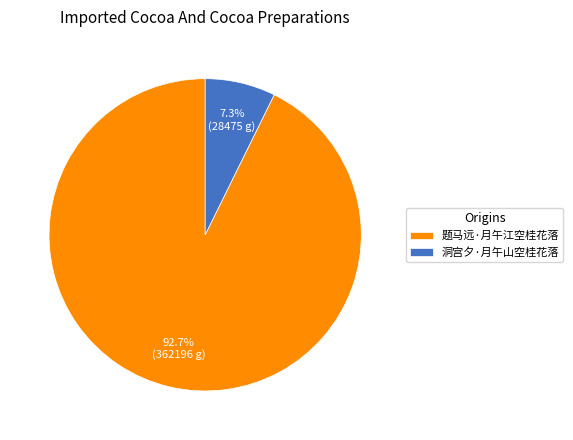

Between 题马远·月午江空桂花落 and 洞宫夕·月午山空桂花落, which is larger?

题马远·月午江空桂花落